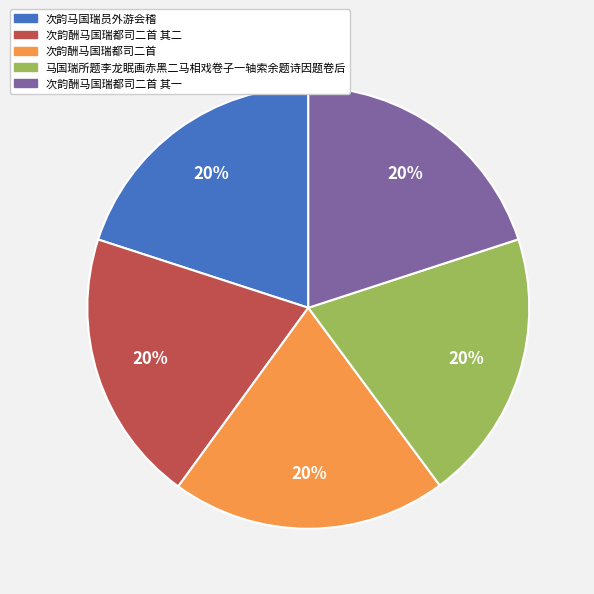

The 次韵马国瑞员外游会稽 slice represents 27% of the pie. True or false?

False